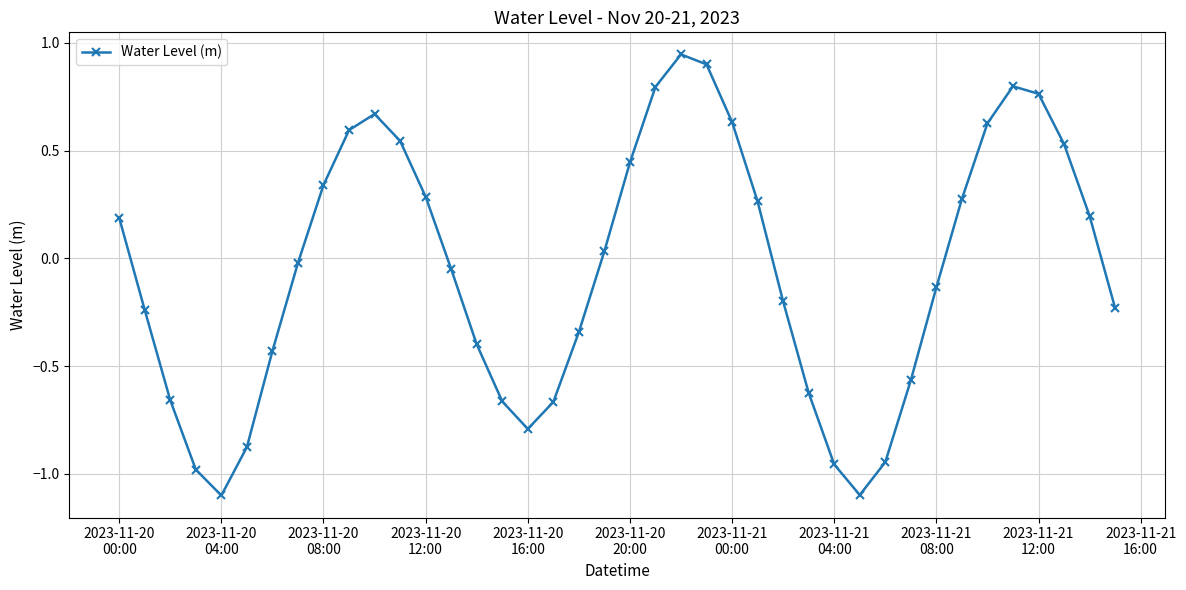

What is the difference between the maximum and minimum values?

2.0